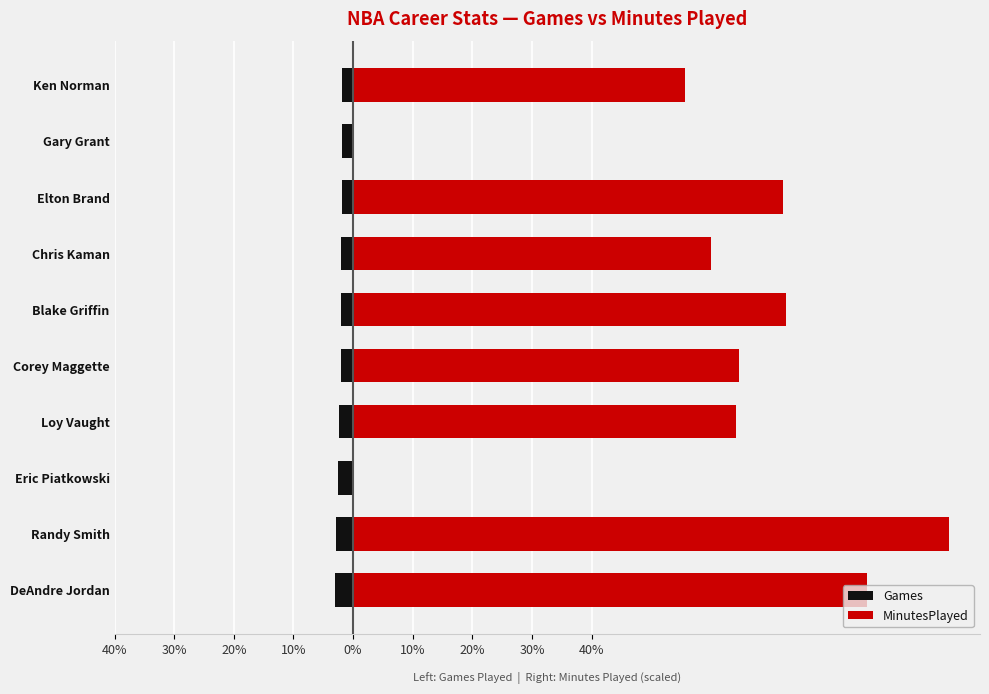

What is the total value across all series at Corey Maggette?

62.6